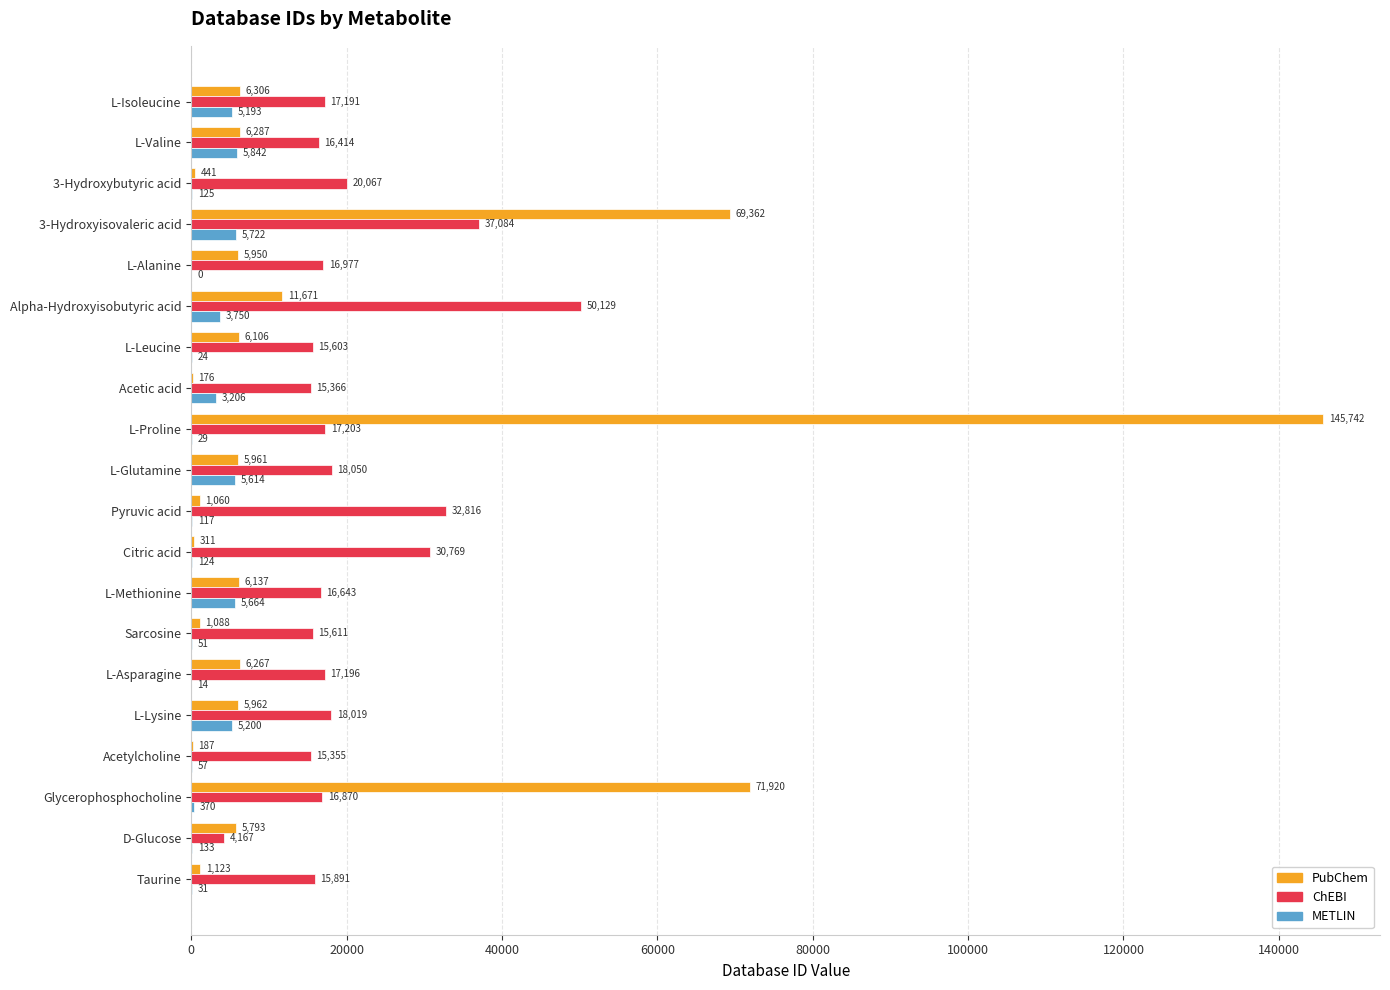

The PubChem series shows 11671 at Alpha-Hydroxyisobutyric acid. True or false?

True